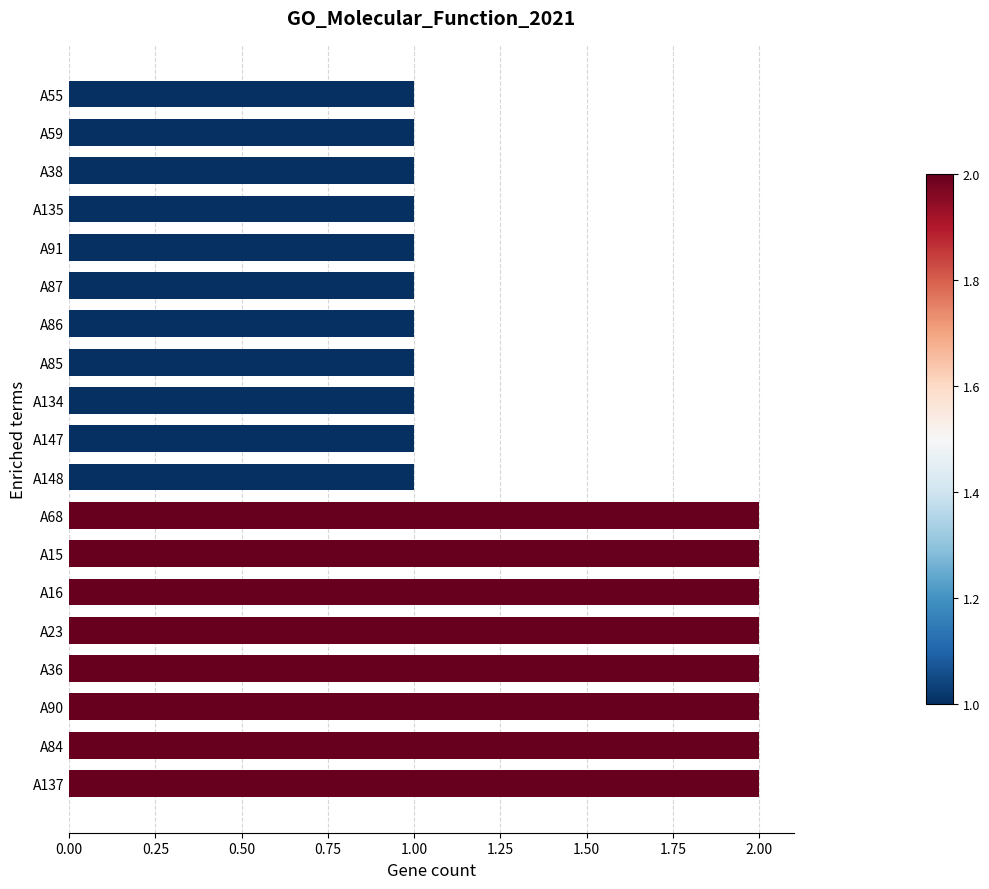

What is the sum of all values?

27